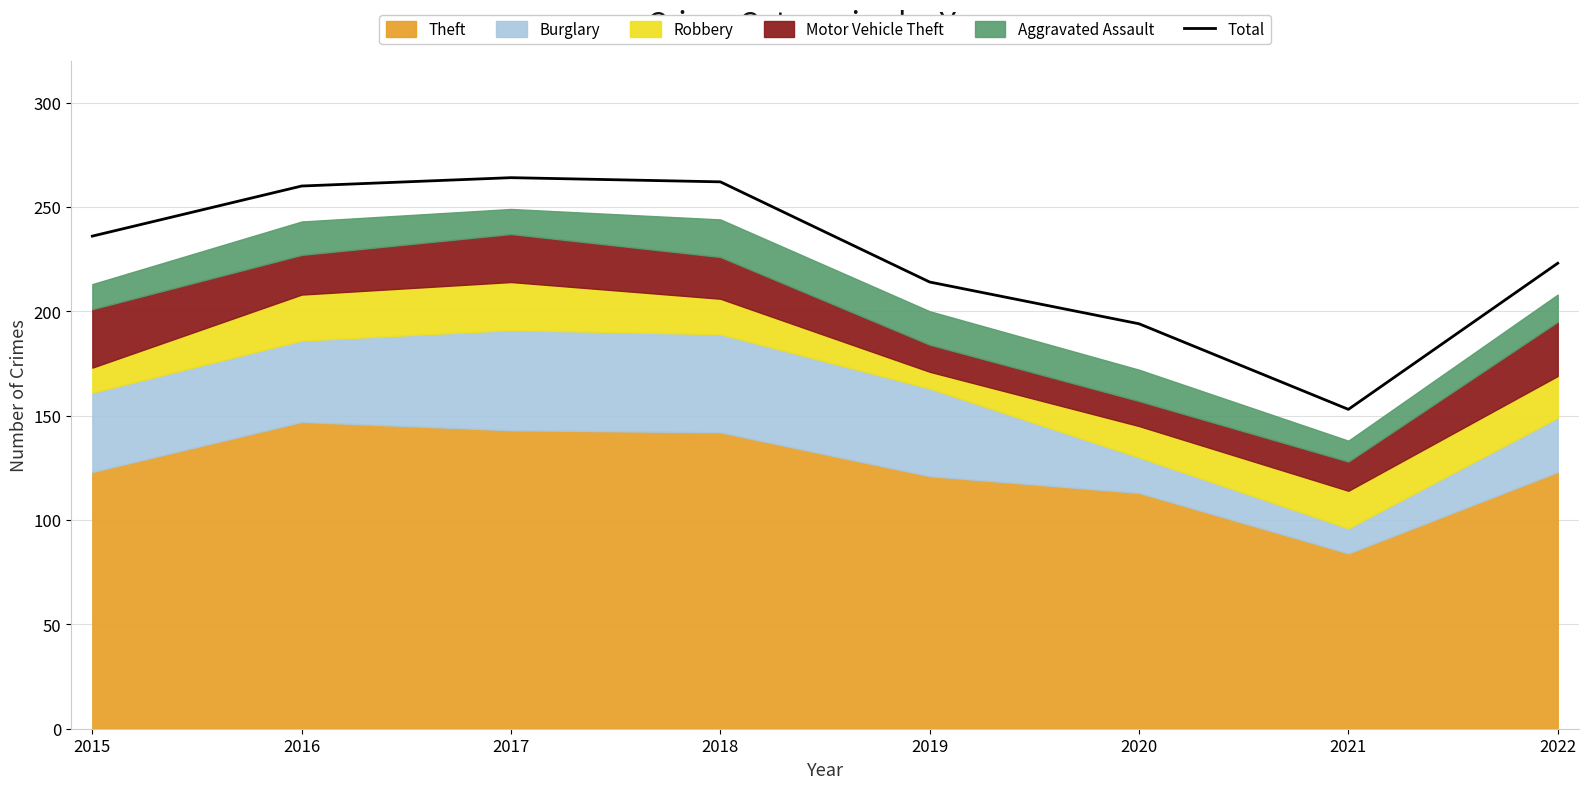

Which label corresponds to the largest value in the chart?

2017